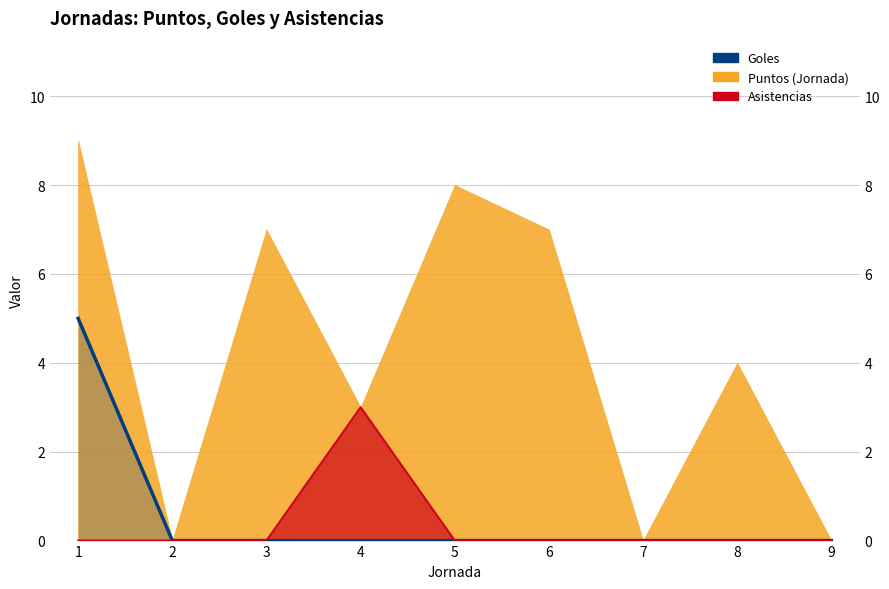

Where is Goles nearest to the value 2?

2